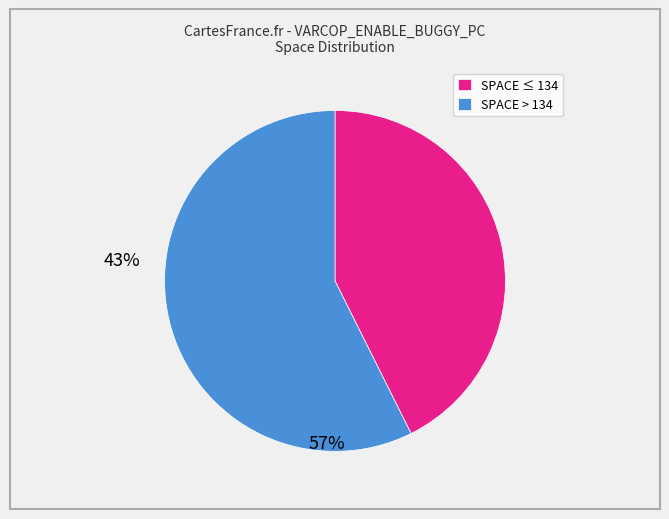

Rank the categories by value from lowest to highest.

SPACE ≤ 134, SPACE > 134